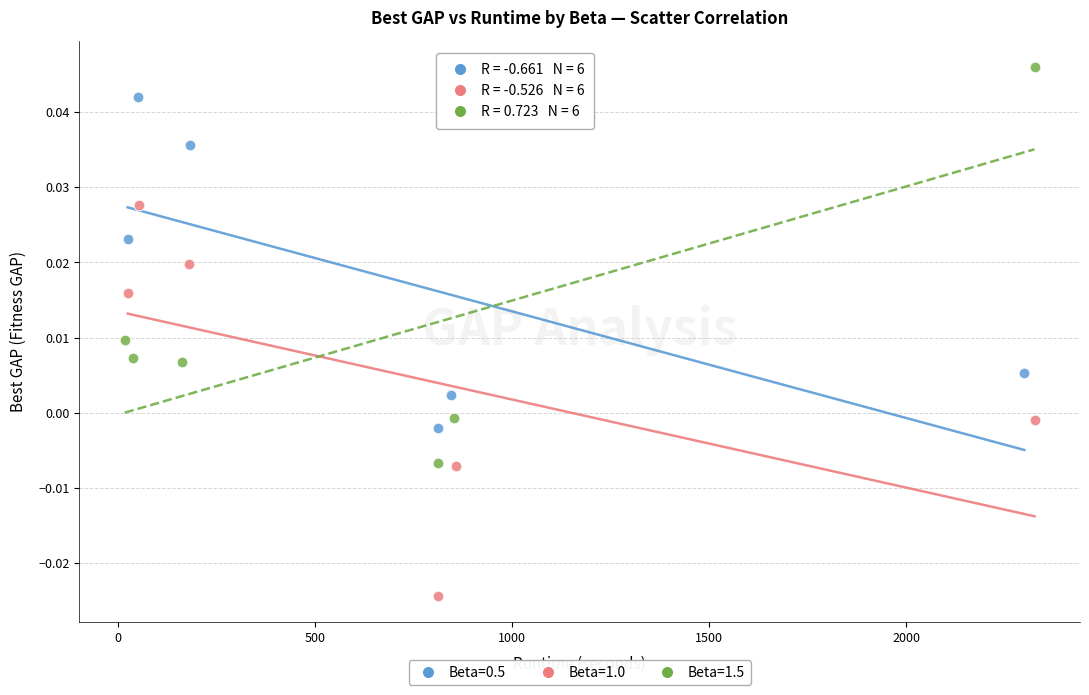

Which series contains the highest Y value?

Beta=1.5